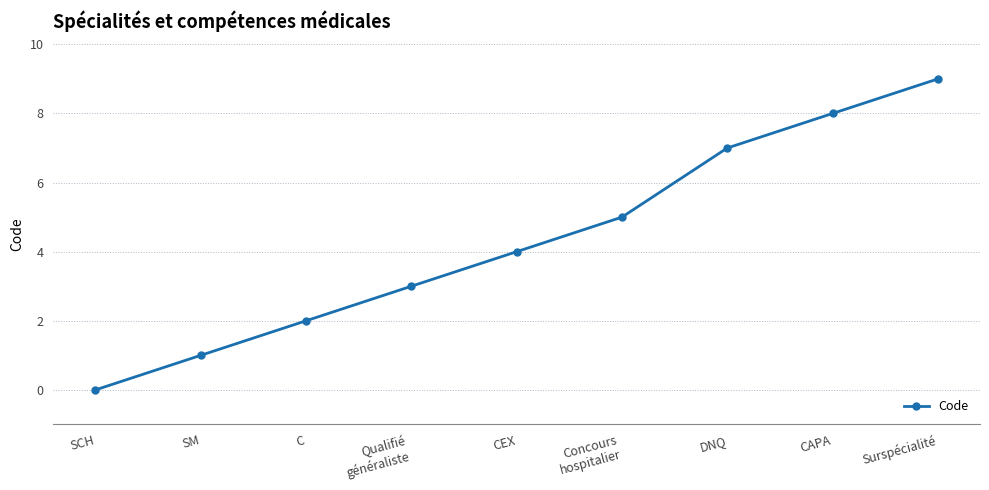

What is the label of the 3rd point from the left?

C